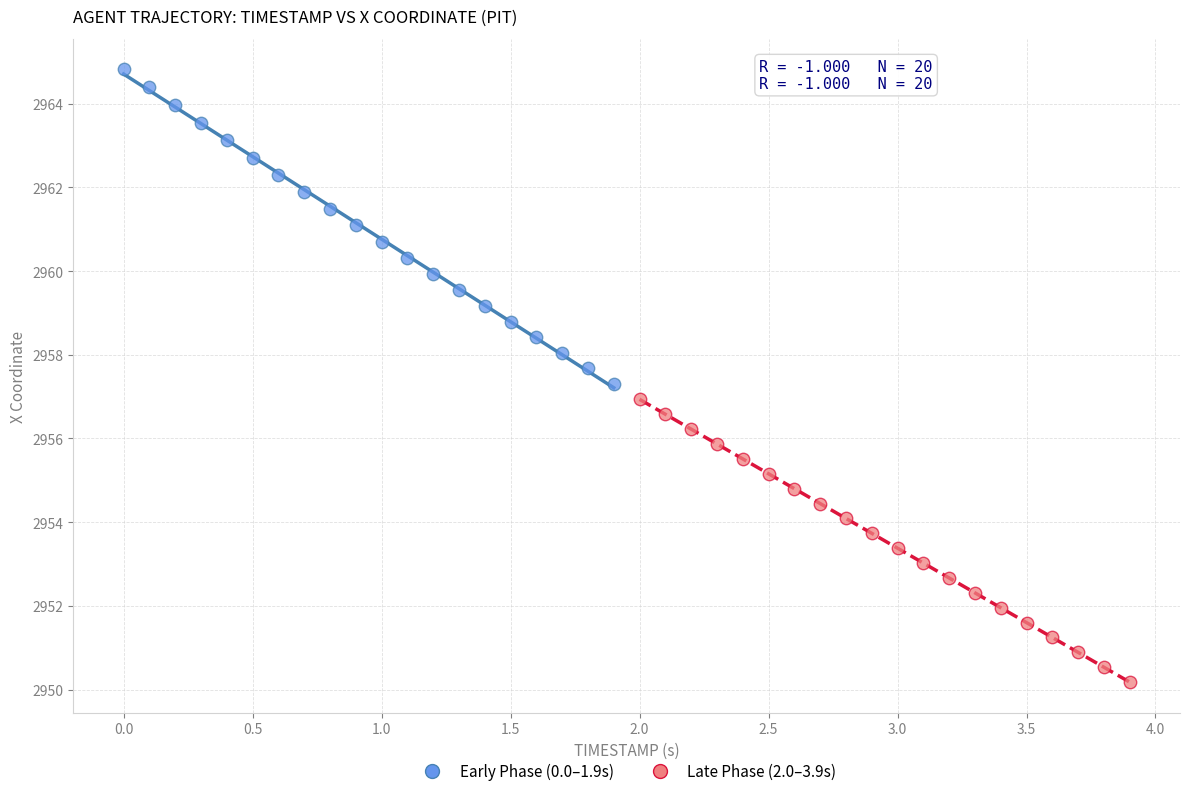

Which series contains the lowest Y value?

Late Phase (2.0–3.9s)